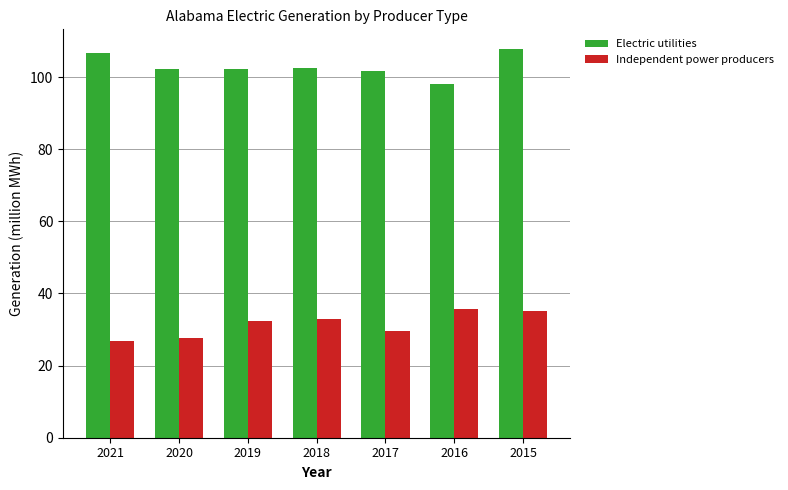

Is the value of Independent power producers at 2021 greater than the value of Electric utilities at 2021?

No